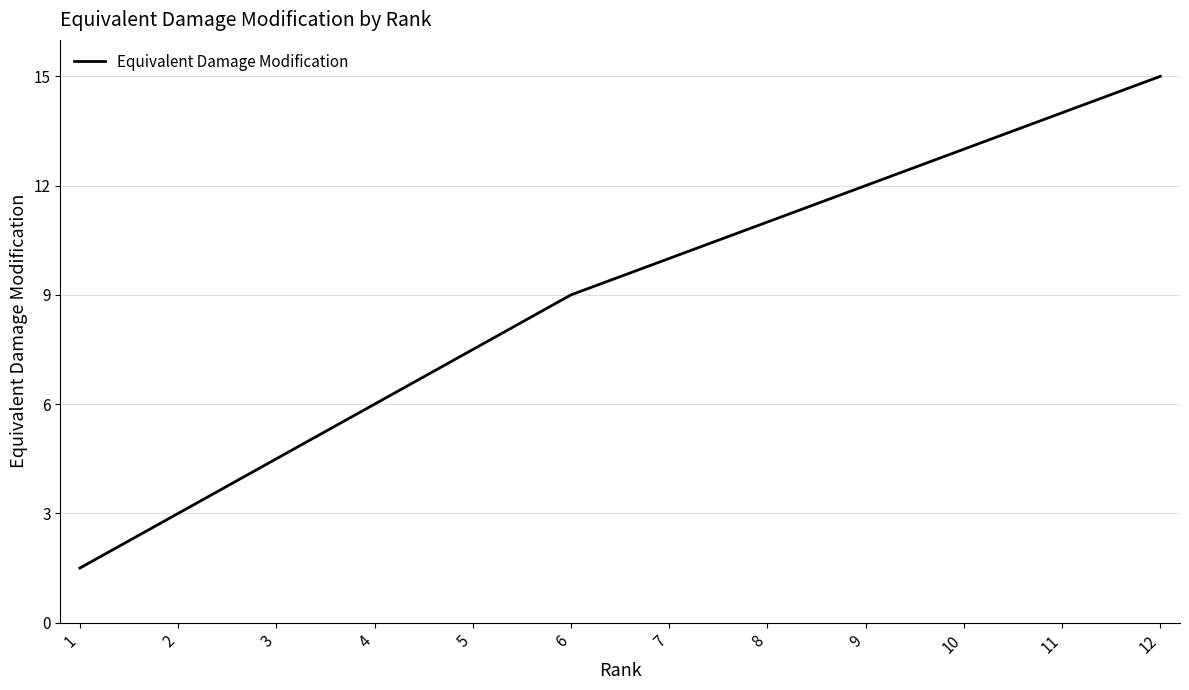

What is the sum of all values?

106.5